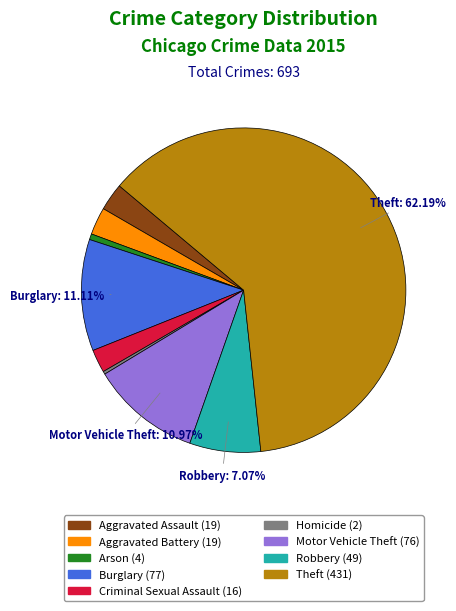

How many segments does this pie chart have?

9